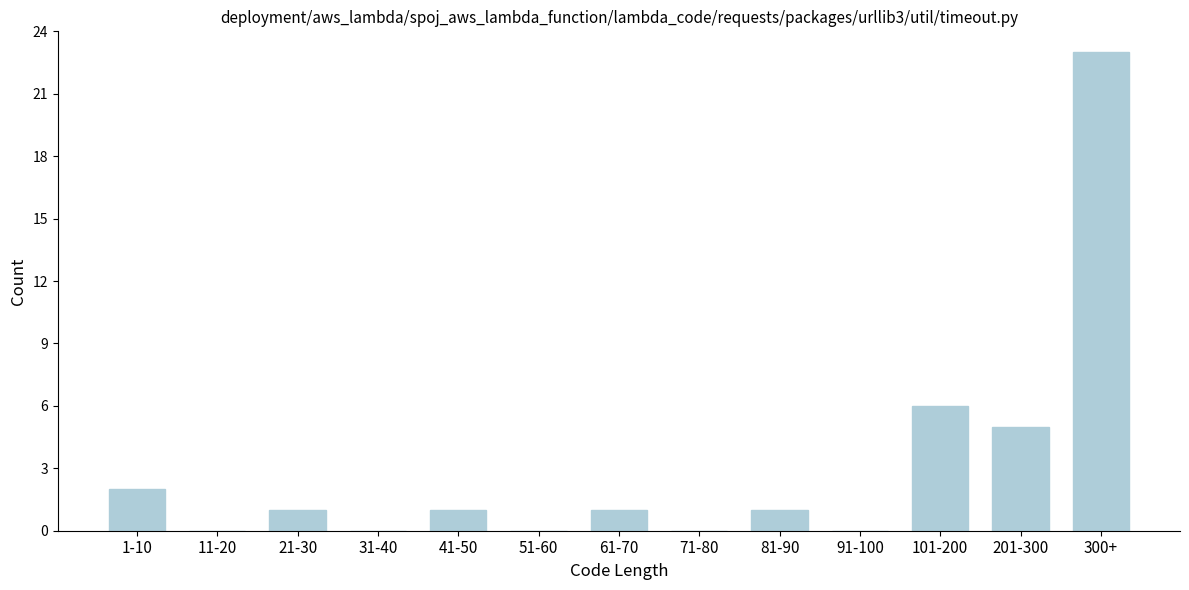

Reading right to left, what are all the values shown in this chart?

300+=23	201-300=5	101-200=6	91-100=0	81-90=1	71-80=0	61-70=1	51-60=0	41-50=1	31-40=0	21-30=1	11-20=0	1-10=2